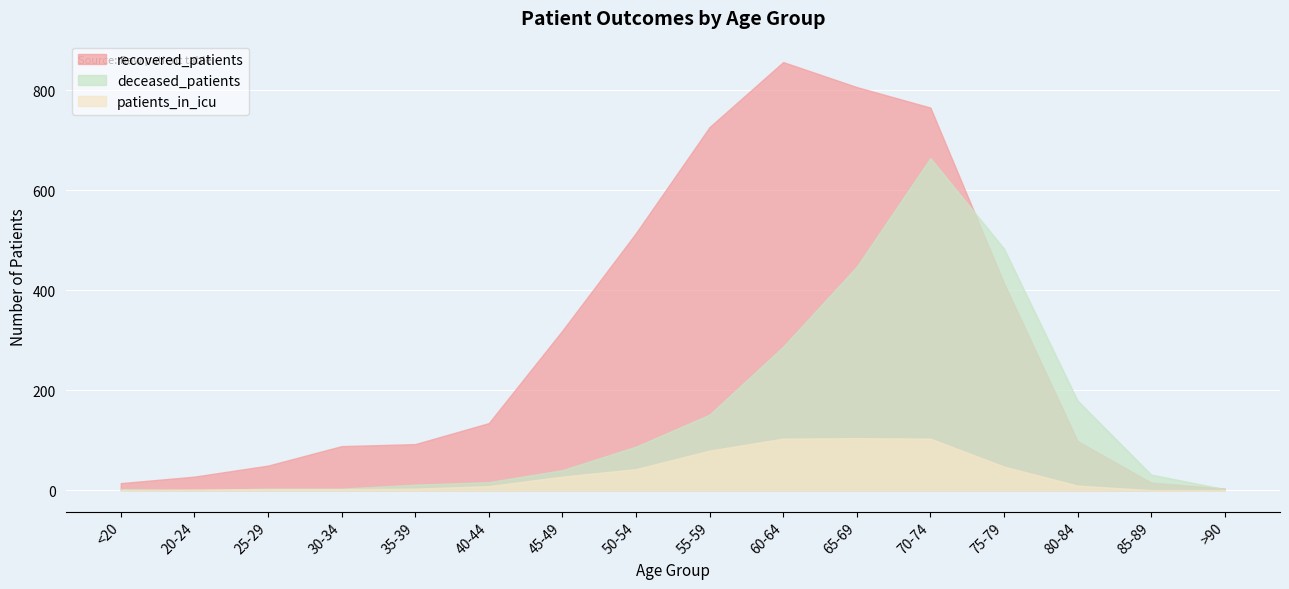

What is the label of the 8th point from the right?

55-59